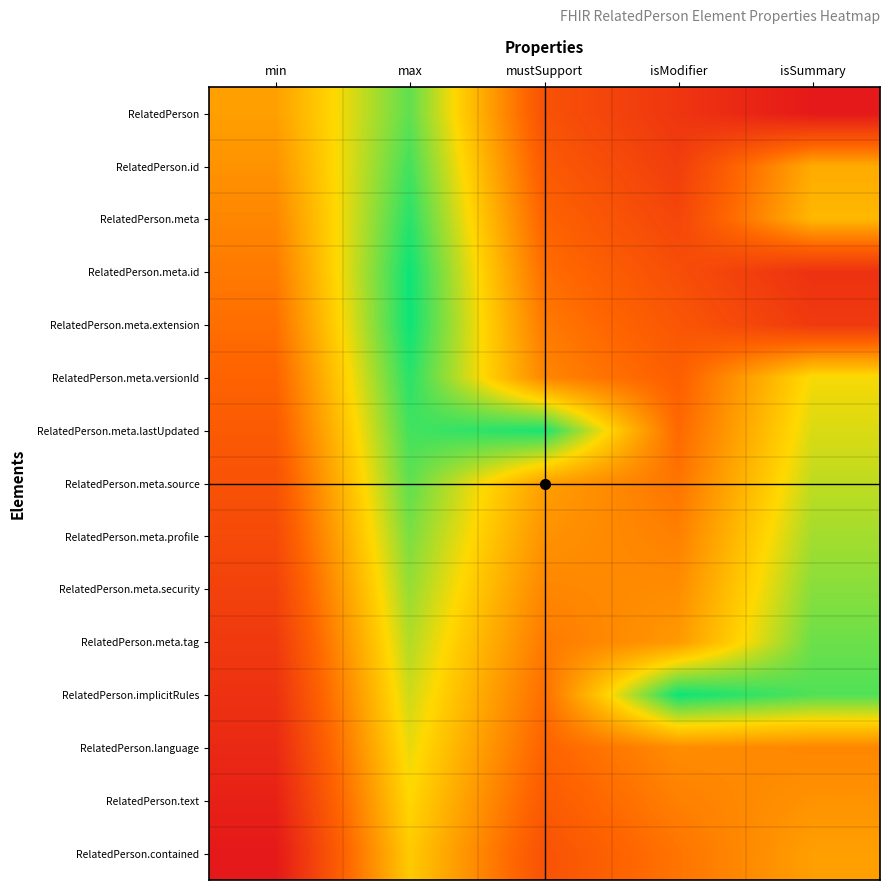

Rank the series by their maximum value, from highest to lowest.

RelatedPerson.meta.id, RelatedPerson.meta.extension, RelatedPerson.implicitRules, RelatedPerson.meta.lastUpdated, RelatedPerson.meta, RelatedPerson.meta.versionId, RelatedPerson.id, RelatedPerson, RelatedPerson.meta.source, RelatedPerson.meta.tag, RelatedPerson.meta.profile, RelatedPerson.meta.security, RelatedPerson.language, RelatedPerson.text, RelatedPerson.contained